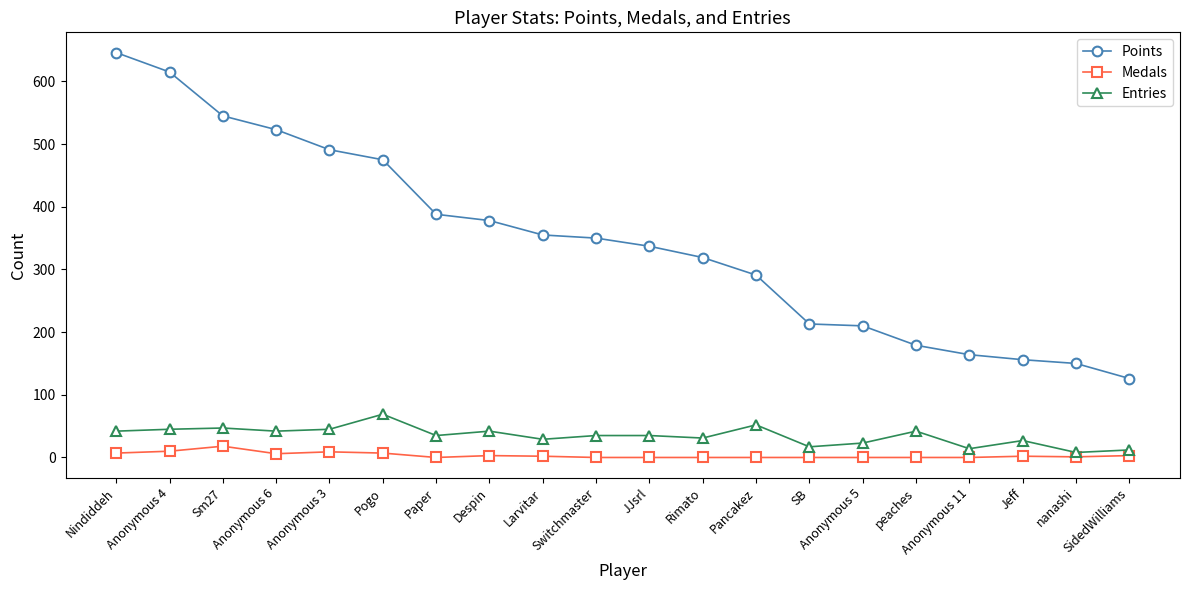

True or false: Points and Entries cross at least once.

False